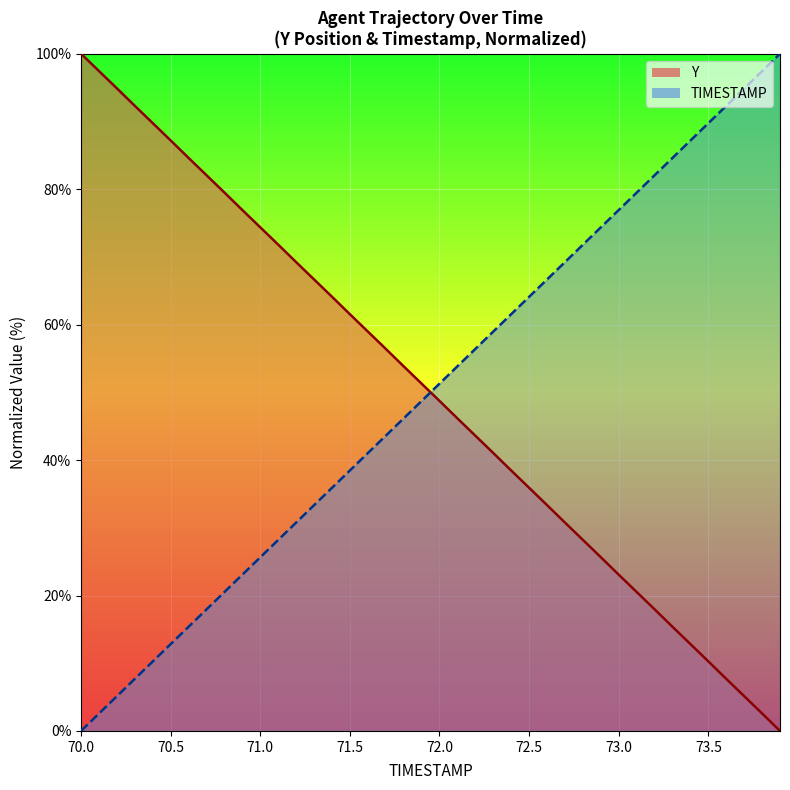

Rank the series at 71.3 from highest to lowest value.

Y, TIMESTAMP